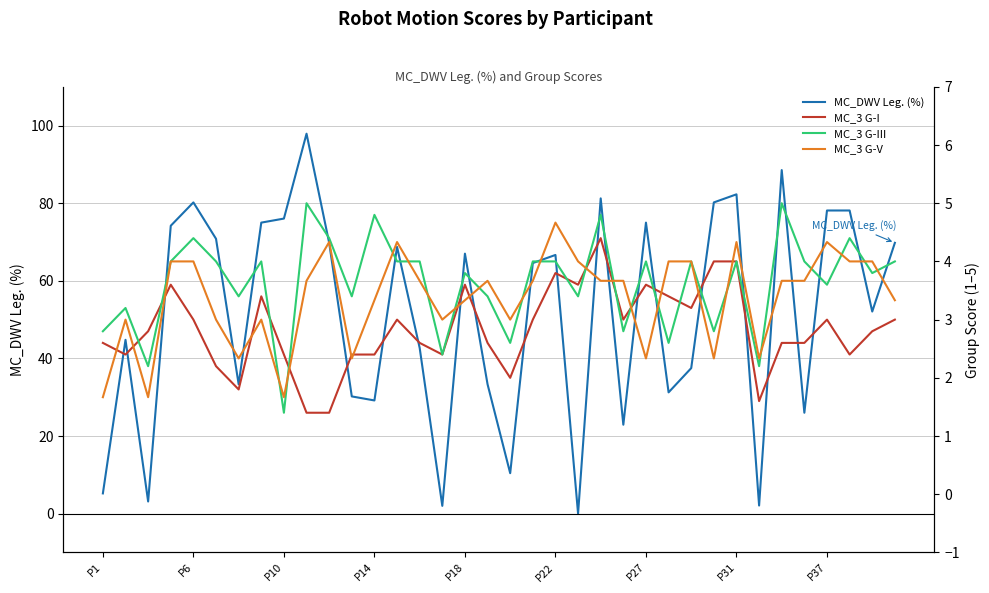

What is the maximum value for MC_DWV Leg. (%)?

97.9